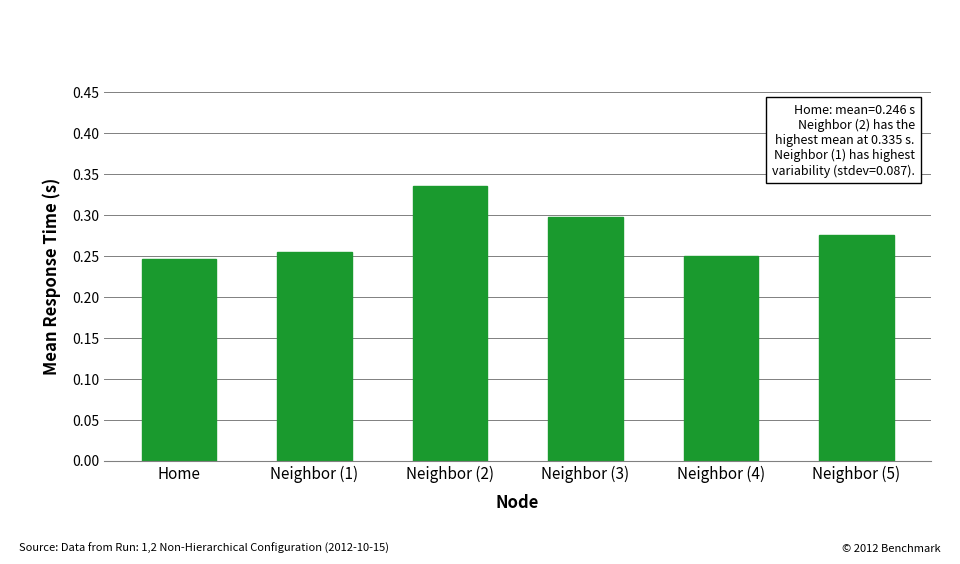

What position from the right is Home?

6